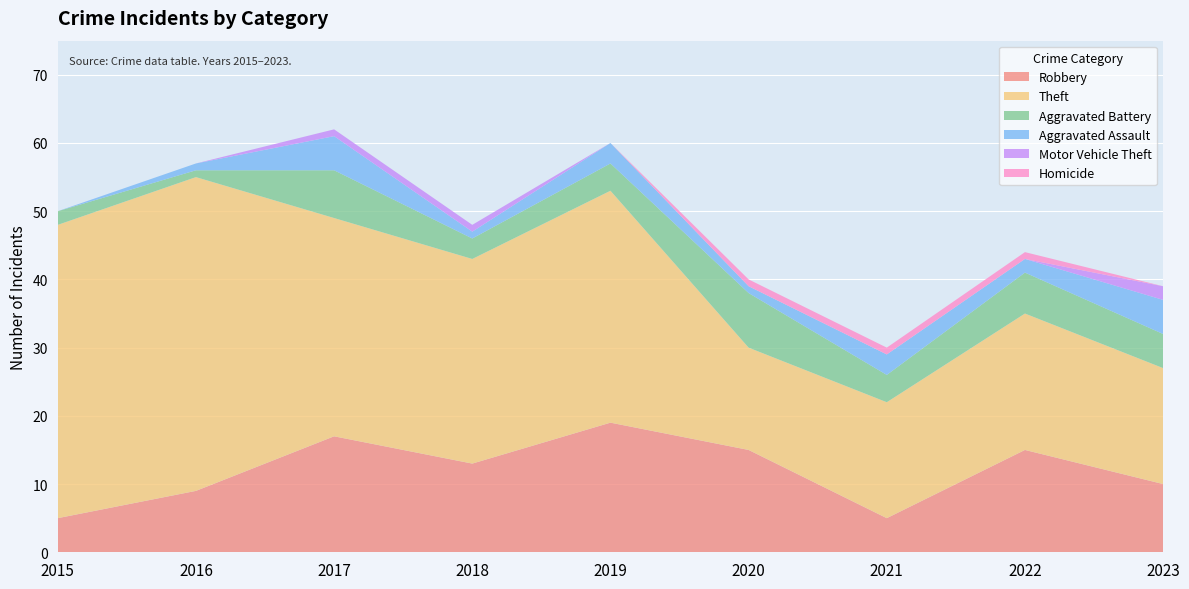

Reading left to right, transcribe all the data shown in this chart.

Robbery: 2015=5	2016=9	2017=17	2018=13	2019=19	2020=15	2021=5	2022=15	2023=10
Theft: 2015=43	2016=46	2017=32	2018=30	2019=34	2020=15	2021=17	2022=20	2023=17
Aggravated Battery: 2015=2	2016=1	2017=7	2018=3	2019=4	2020=8	2021=4	2022=6	2023=5
Aggravated Assault: 2015=0	2016=1	2017=5	2018=1	2019=3	2020=1	2021=3	2022=2	2023=5
Motor Vehicle Theft: 2015=0	2016=0	2017=1	2018=1	2019=0	2020=0	2021=0	2022=0	2023=2
Homicide: 2015=0	2016=0	2017=0	2018=0	2019=0	2020=1	2021=1	2022=1	2023=0